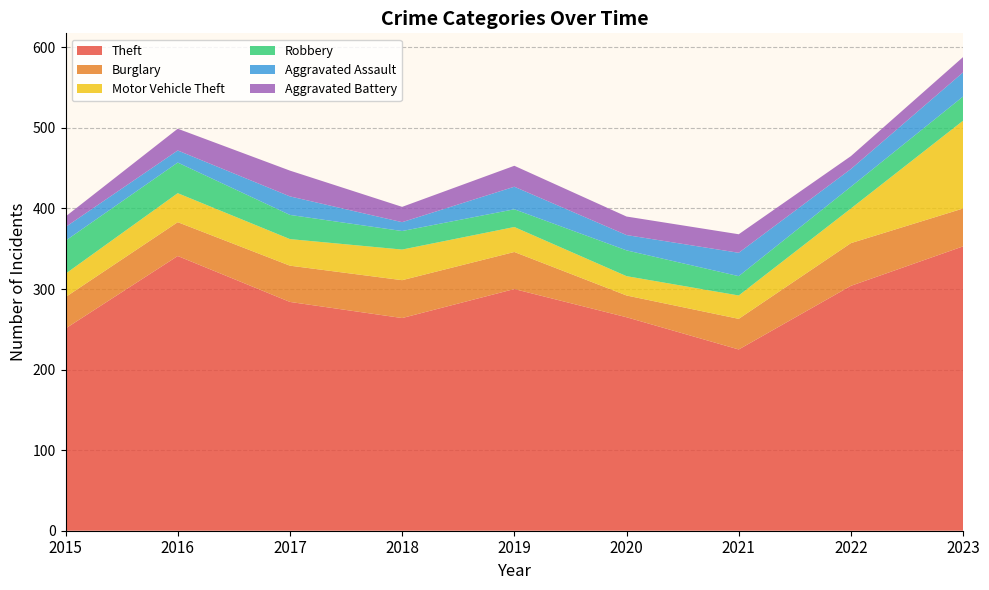

Reading left to right, extract all data points from this chart.

Theft: 251	341	284	264	300	265	225	304	353
Burglary: 39	42	45	47	46	27	38	53	47
Motor Vehicle Theft: 29	36	33	38	31	24	29	43	109
Robbery: 41	38	30	23	22	32	24	27	30
Aggravated Assault: 17	15	23	11	28	19	29	22	30
Aggravated Battery: 13	27	32	19	26	23	23	16	19